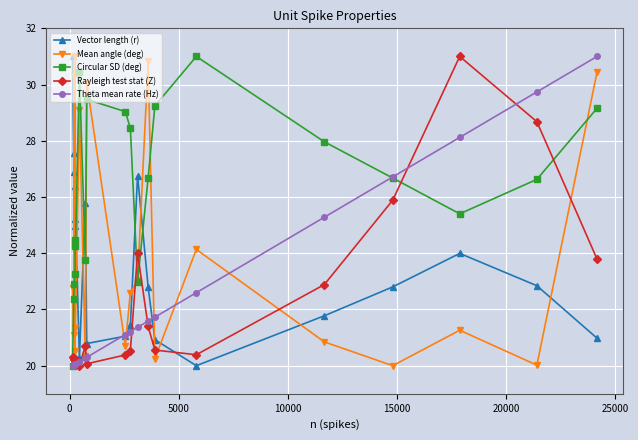

What is the minimum value shown in the chart?

20.0